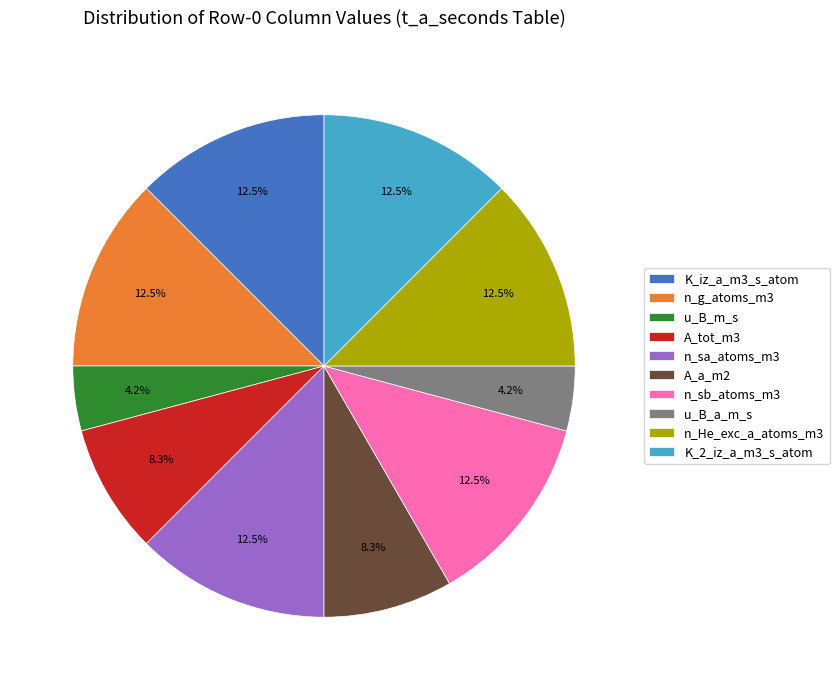

Is there a majority slice in this chart?

No